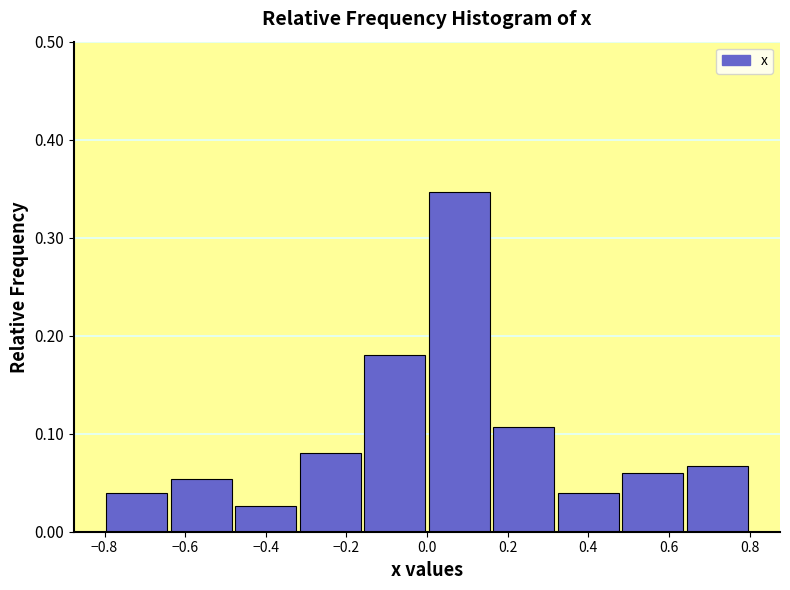

Reading left to right, list every bar in this chart as the range it spans on the x-axis followed by its height. The values are not printed on the chart, so give them approximately, as read against the axis.

-0.80 to -0.64: 0.04
-0.64 to -0.48: 0.05
-0.48 to -0.32: 0.03
-0.32 to -0.16: 0.08
-0.16 to 0.00: 0.18
0.00 to 0.16: 0.35
0.16 to 0.32: 0.11
0.32 to 0.48: 0.04
0.48 to 0.64: 0.06
0.64 to 0.80: 0.07